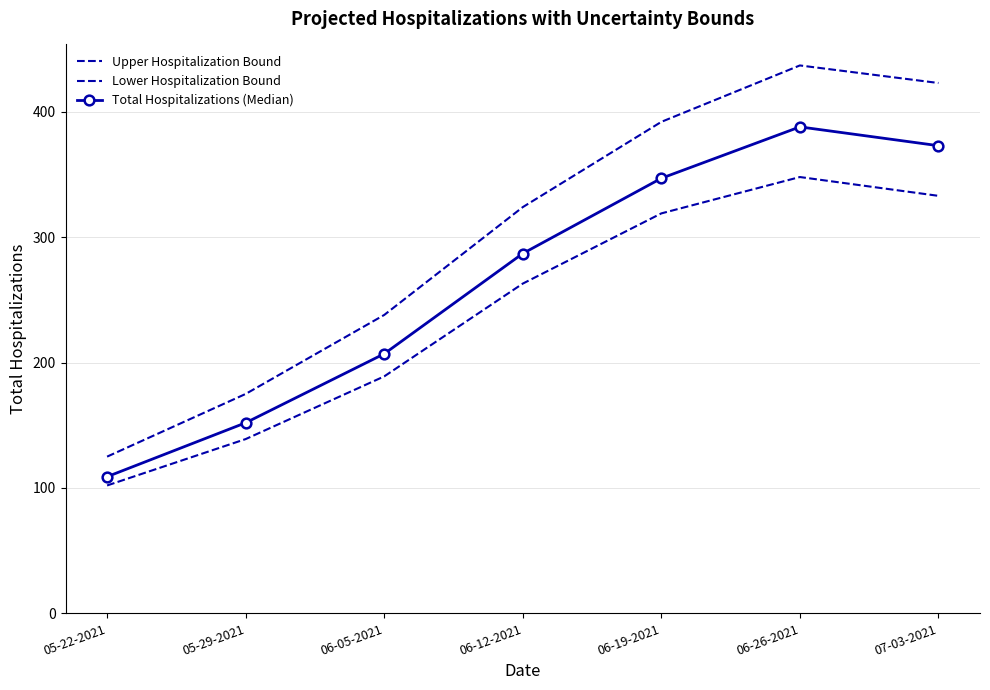

How many distinct data groups are displayed?

3